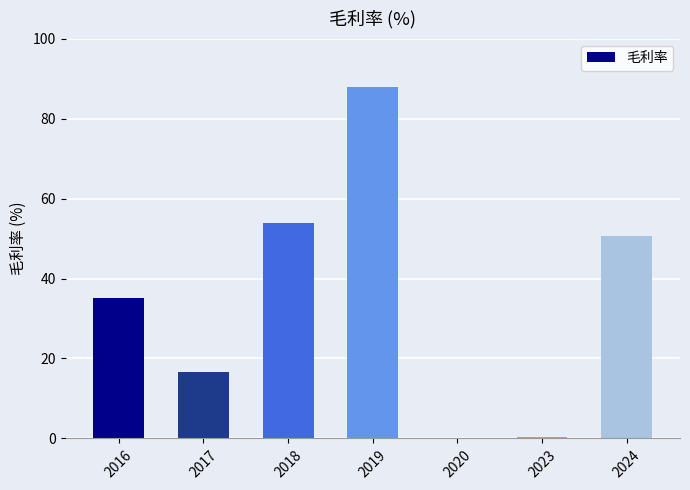

The value at 2018 is 73.9. True or false?

False